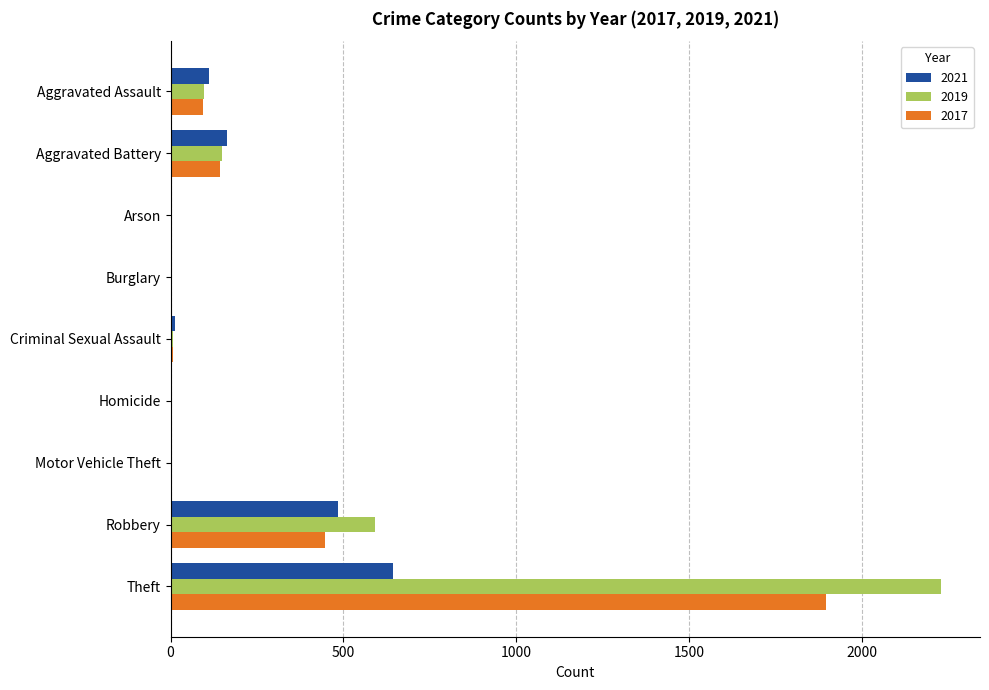

How many categories are shown in the chart?

9